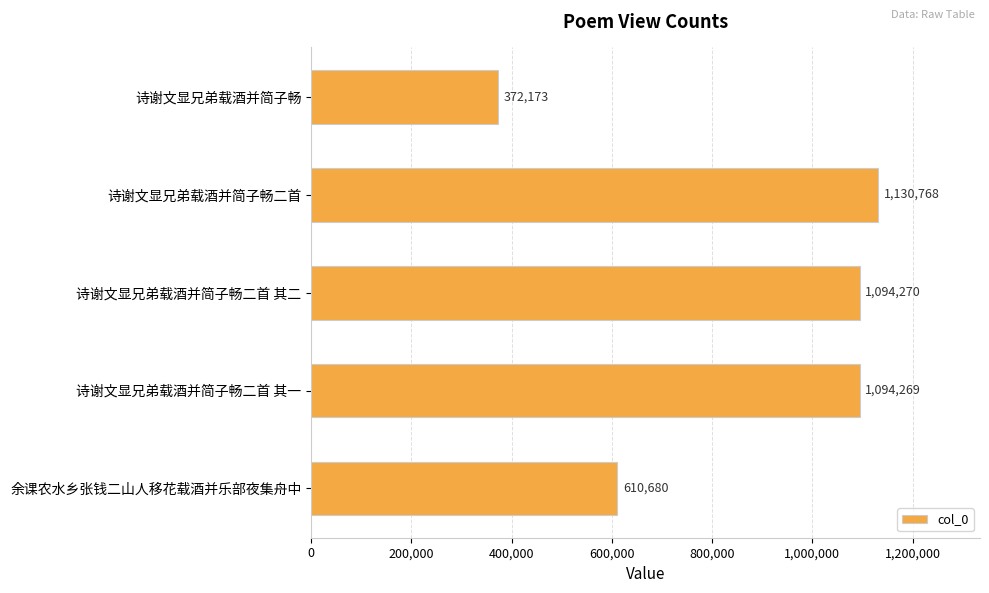

Rank the categories by value from lowest to highest.

诗谢文显兄弟载酒并简子畅, 余课农水乡张钱二山人移花载酒并乐部夜集舟中, 诗谢文显兄弟载酒并简子畅二首 其一, 诗谢文显兄弟载酒并简子畅二首 其二, 诗谢文显兄弟载酒并简子畅二首